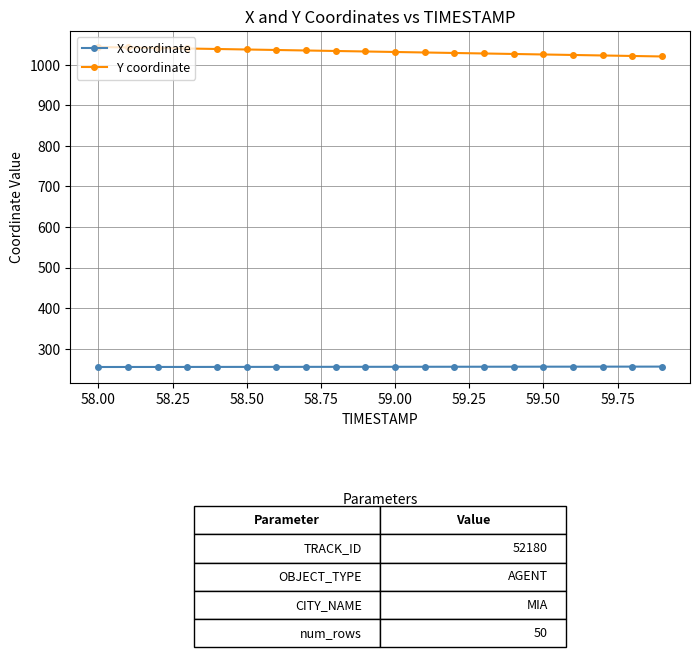

Which series has the largest total across all categories?

Y coordinate